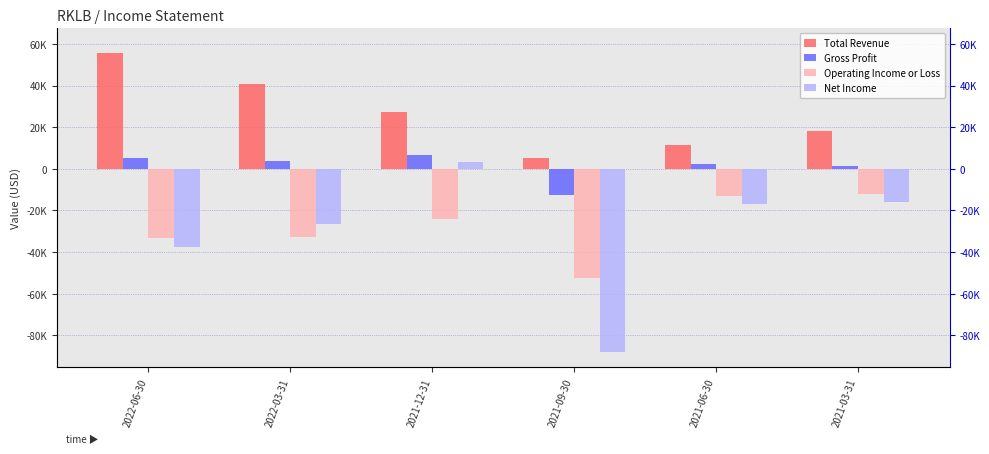

True or false: Total Revenue has a value of 17870 at 2021-06-30.

False